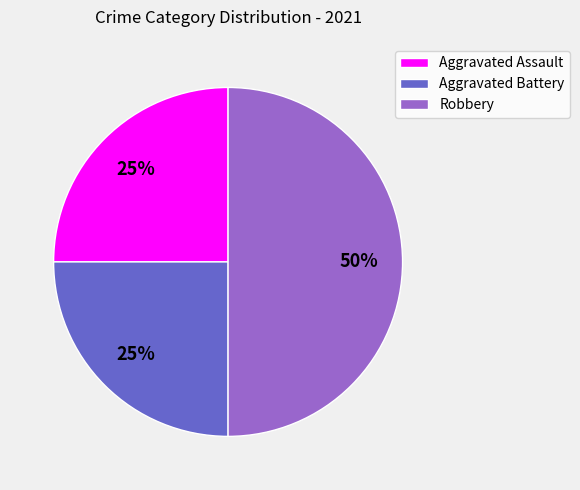

To the nearest percent, what is the combined percentage of Aggravated Assault and Robbery?

75%